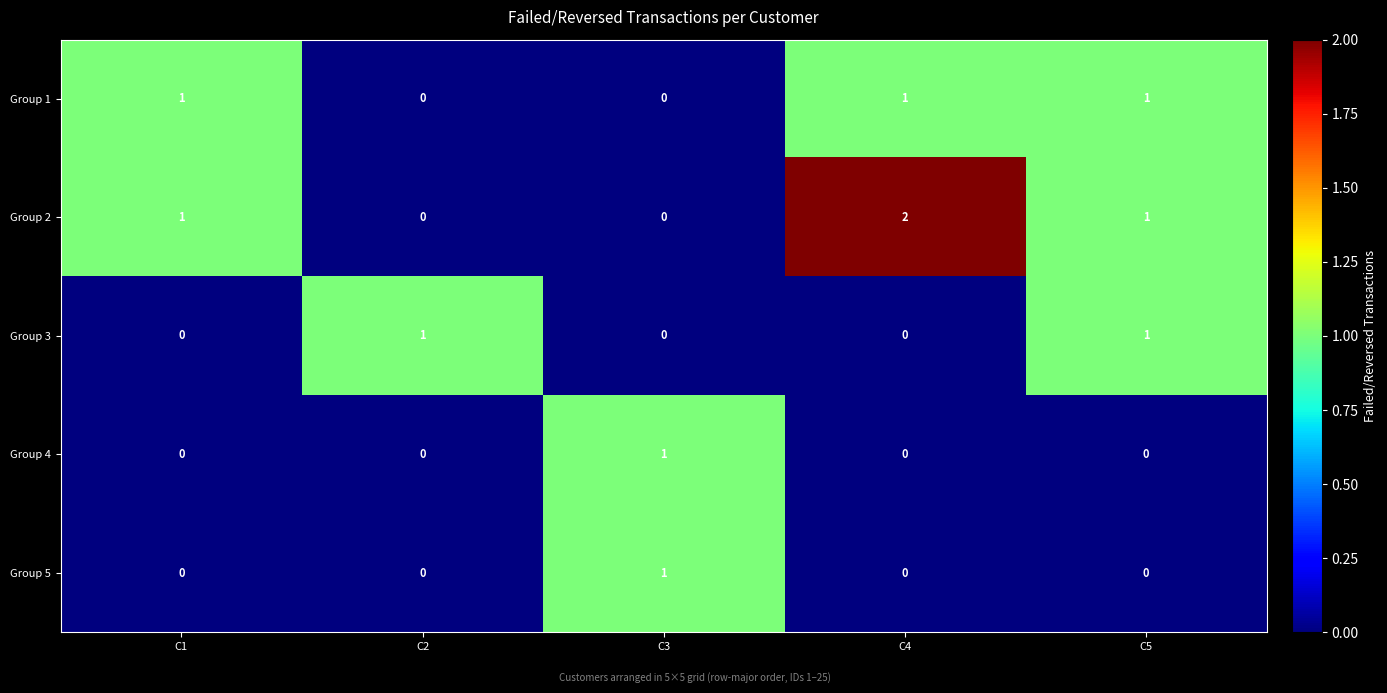

Count the Group 4 values in the range 0 to 1.

5